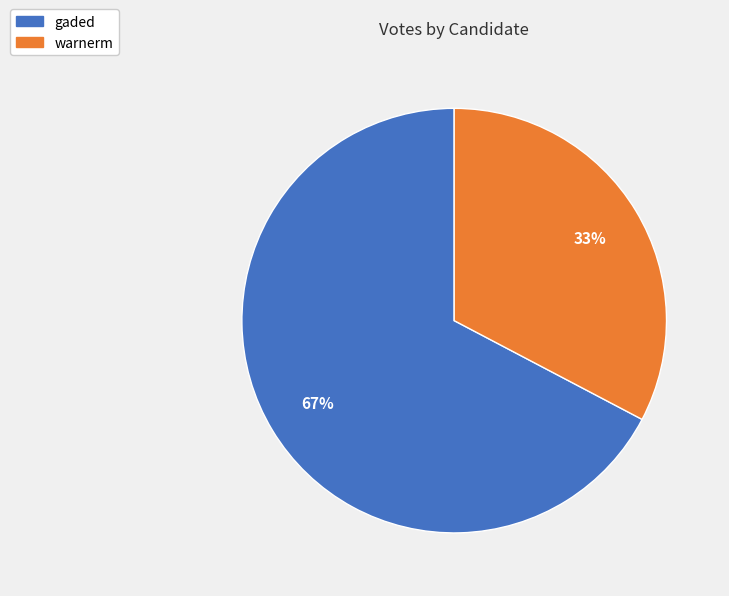

To the nearest percent, what portion does warnerm represent?

33%